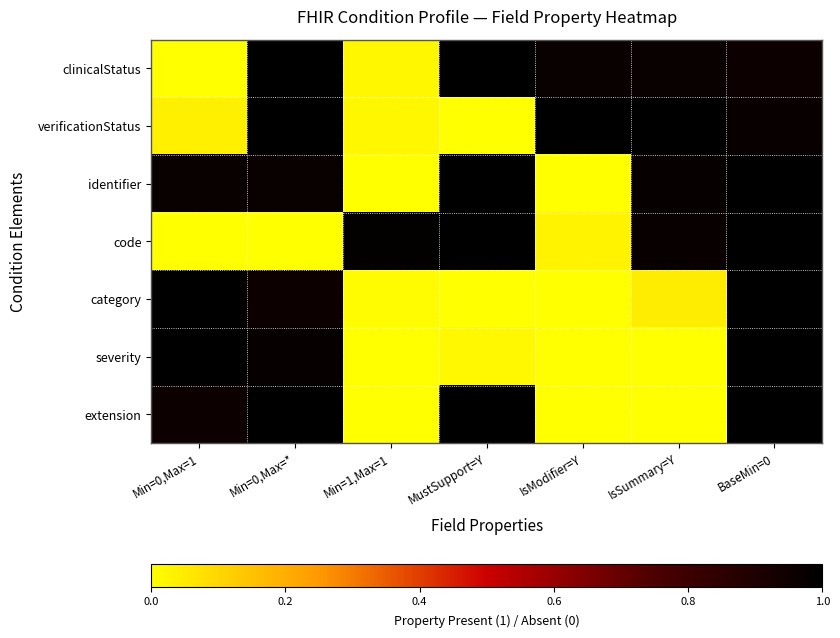

At which category is the sum across all series the highest?

BaseMin=0